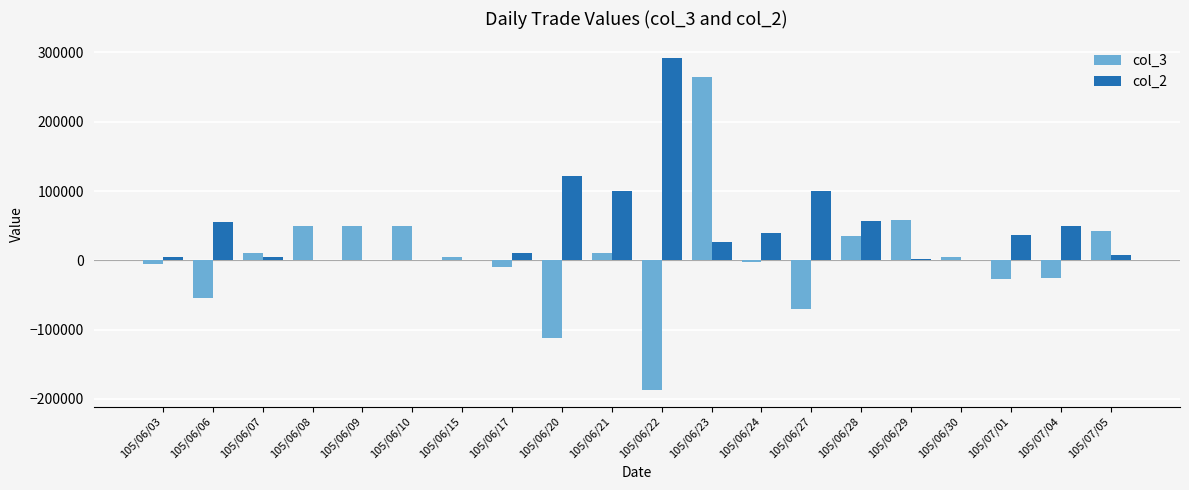

Which category has the highest value across all series?

105/06/22